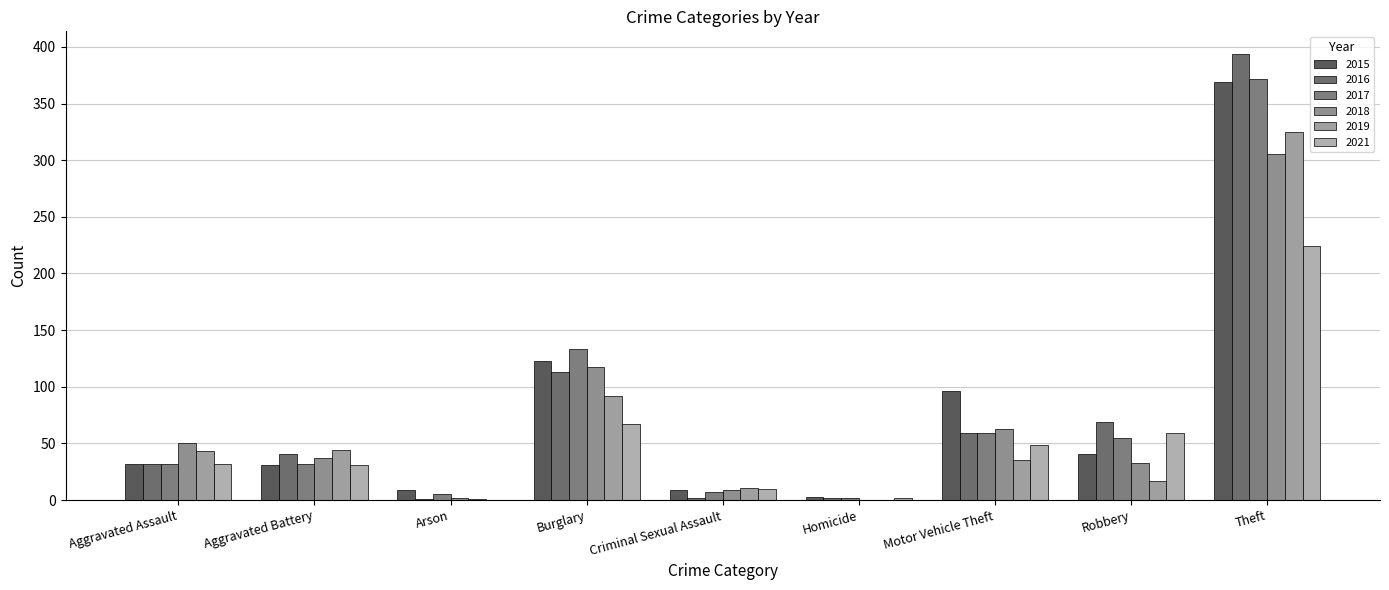

What is the greatest value displayed?

394